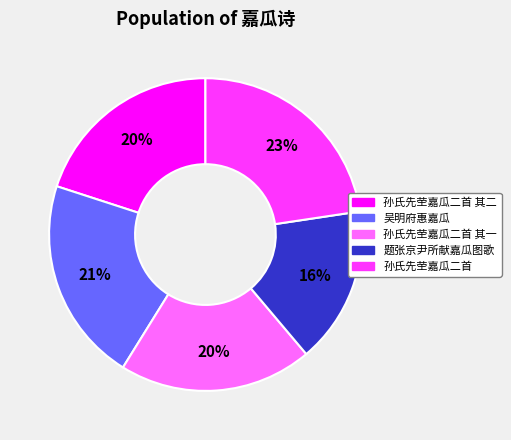

Count the number of slices in the pie.

5